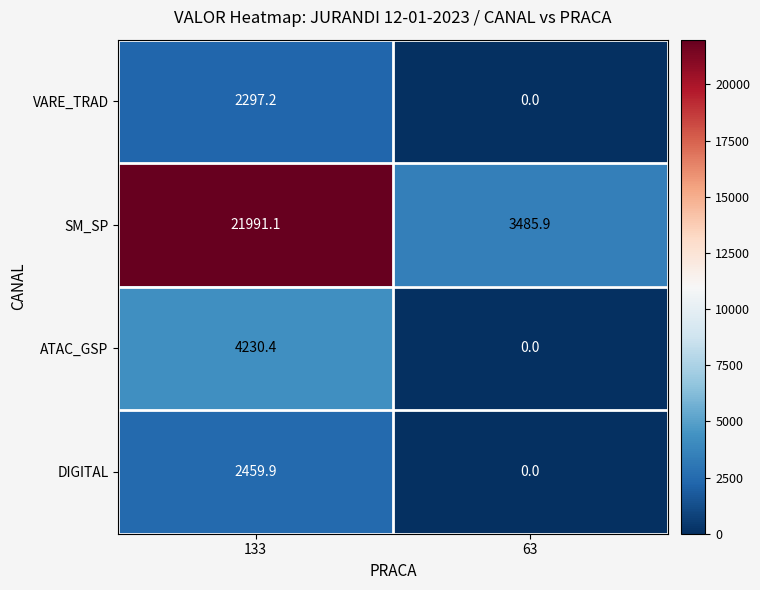

At which label does DIGITAL reach its minimum?

63